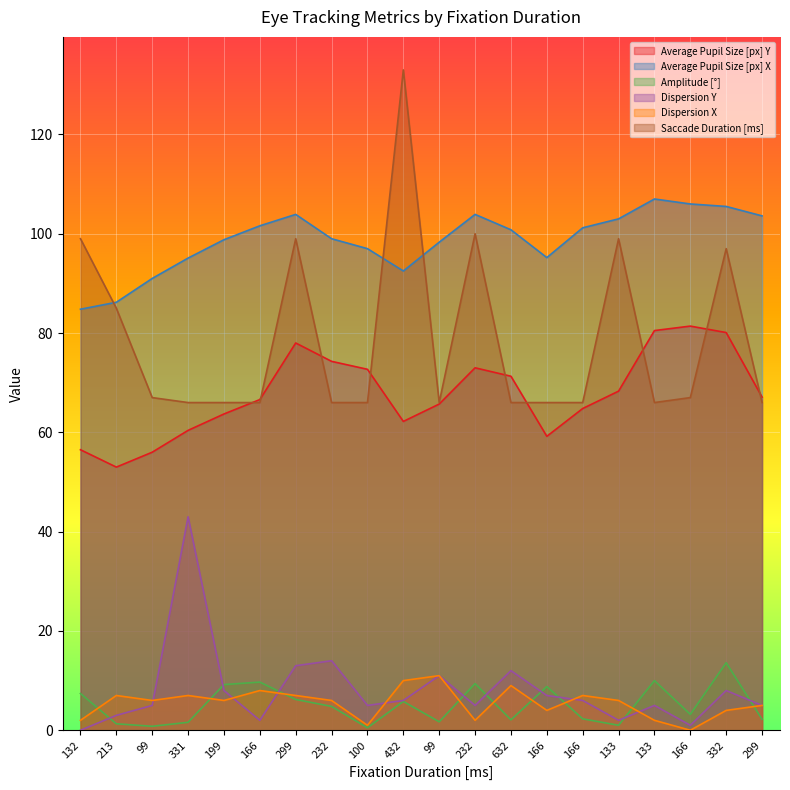

What is the spread (max minus min) of values at 166?

99.6